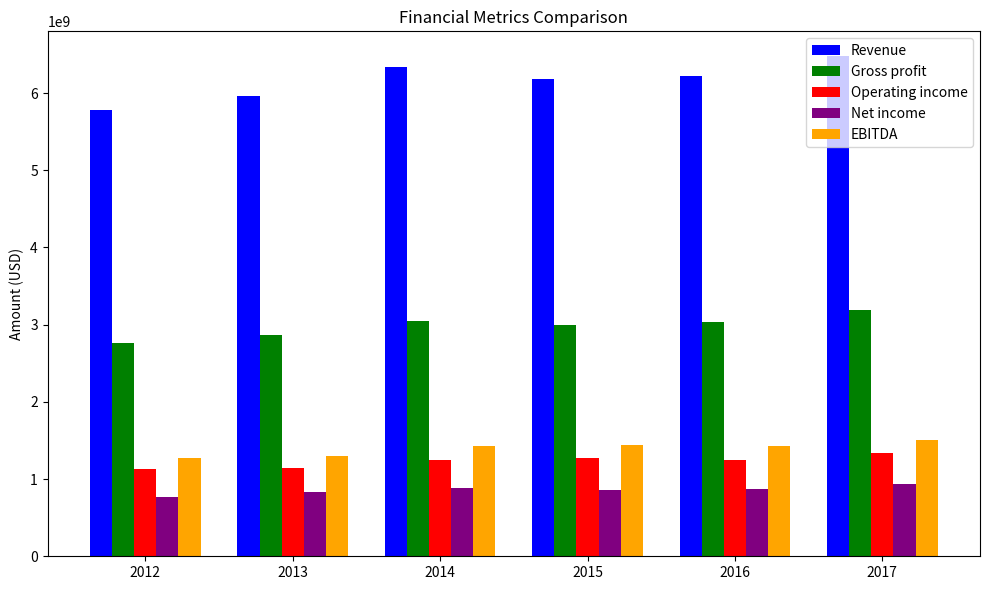

Which label corresponds to the largest value in the chart?

2017